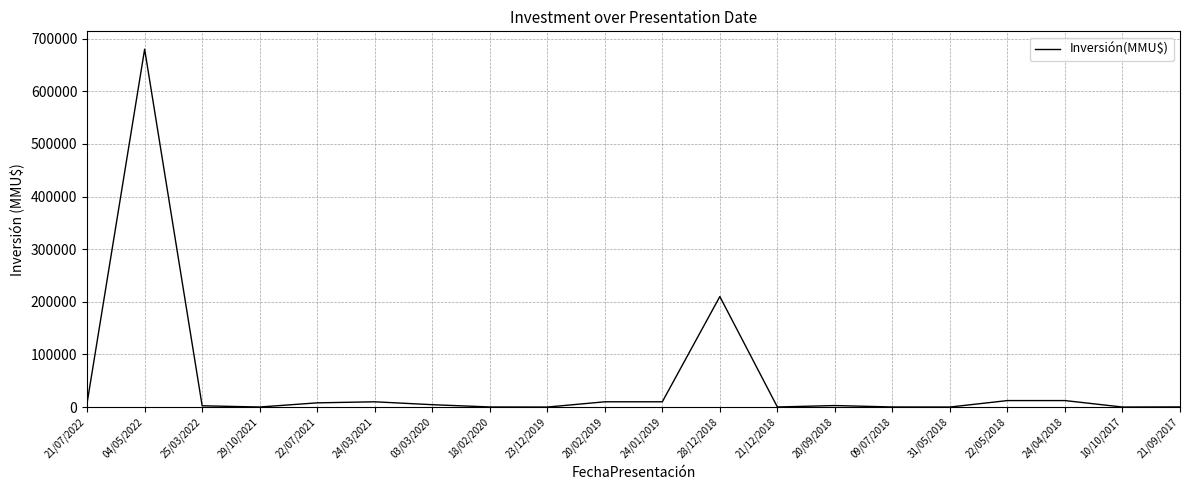

Which label corresponds to the largest value in the chart?

04/05/2022